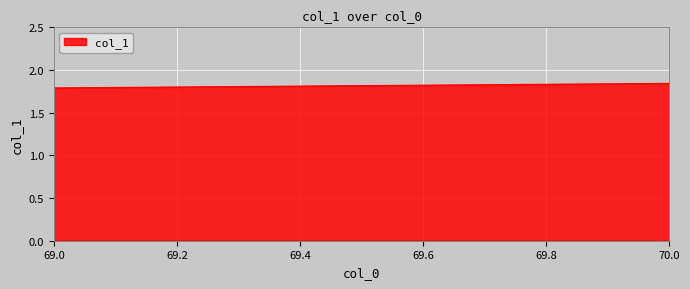

What is the average value?

1.8